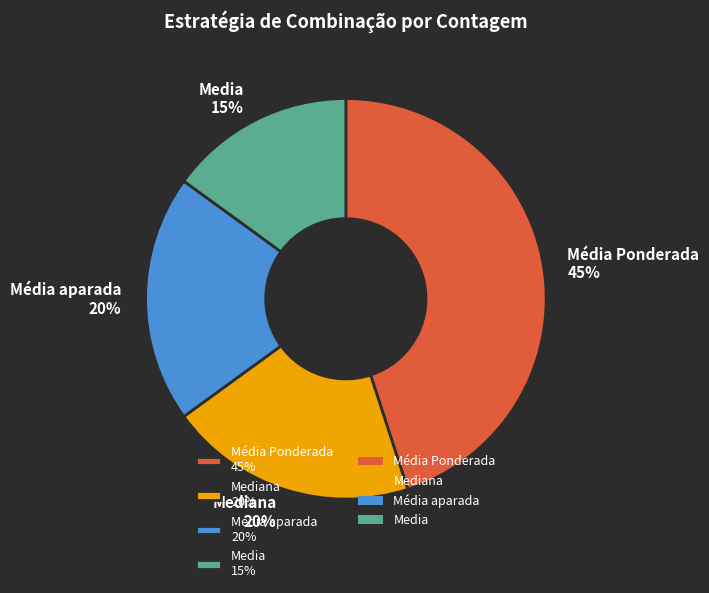

Do Mediana 20% and Média Ponderada 45% together represent more than half of the pie?

Yes